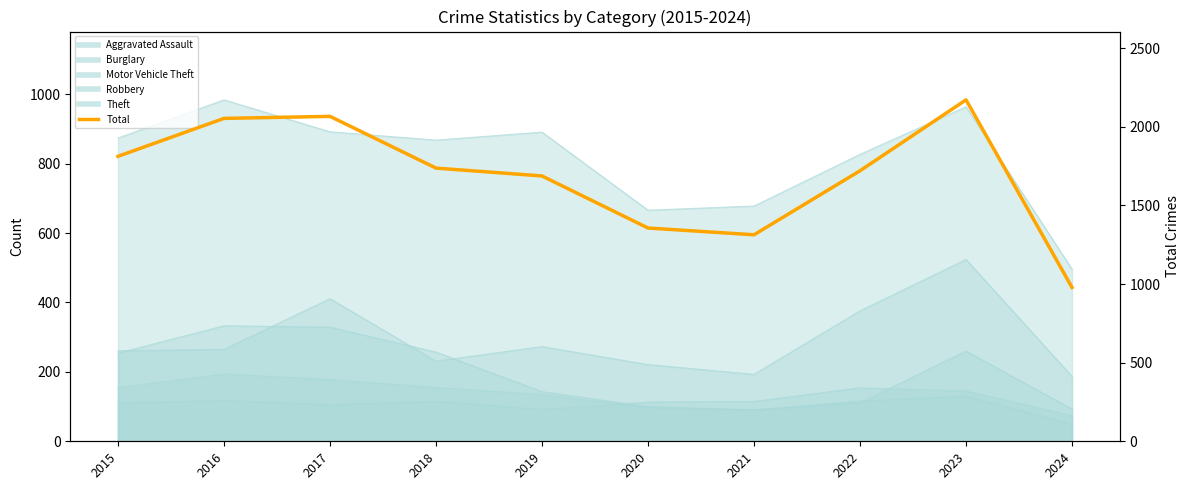

What is the minimum value shown in the chart?

978